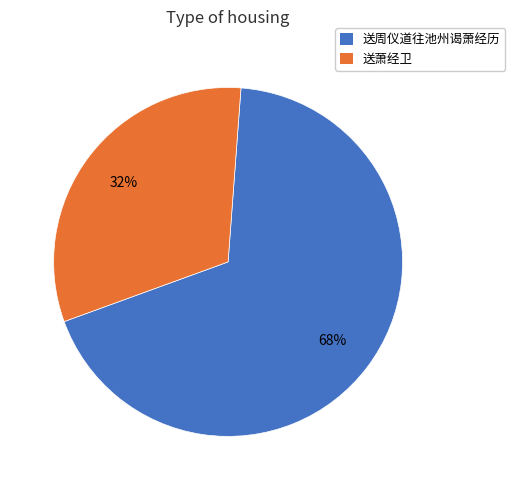

Which category has the smallest portion of the pie?

送萧经卫